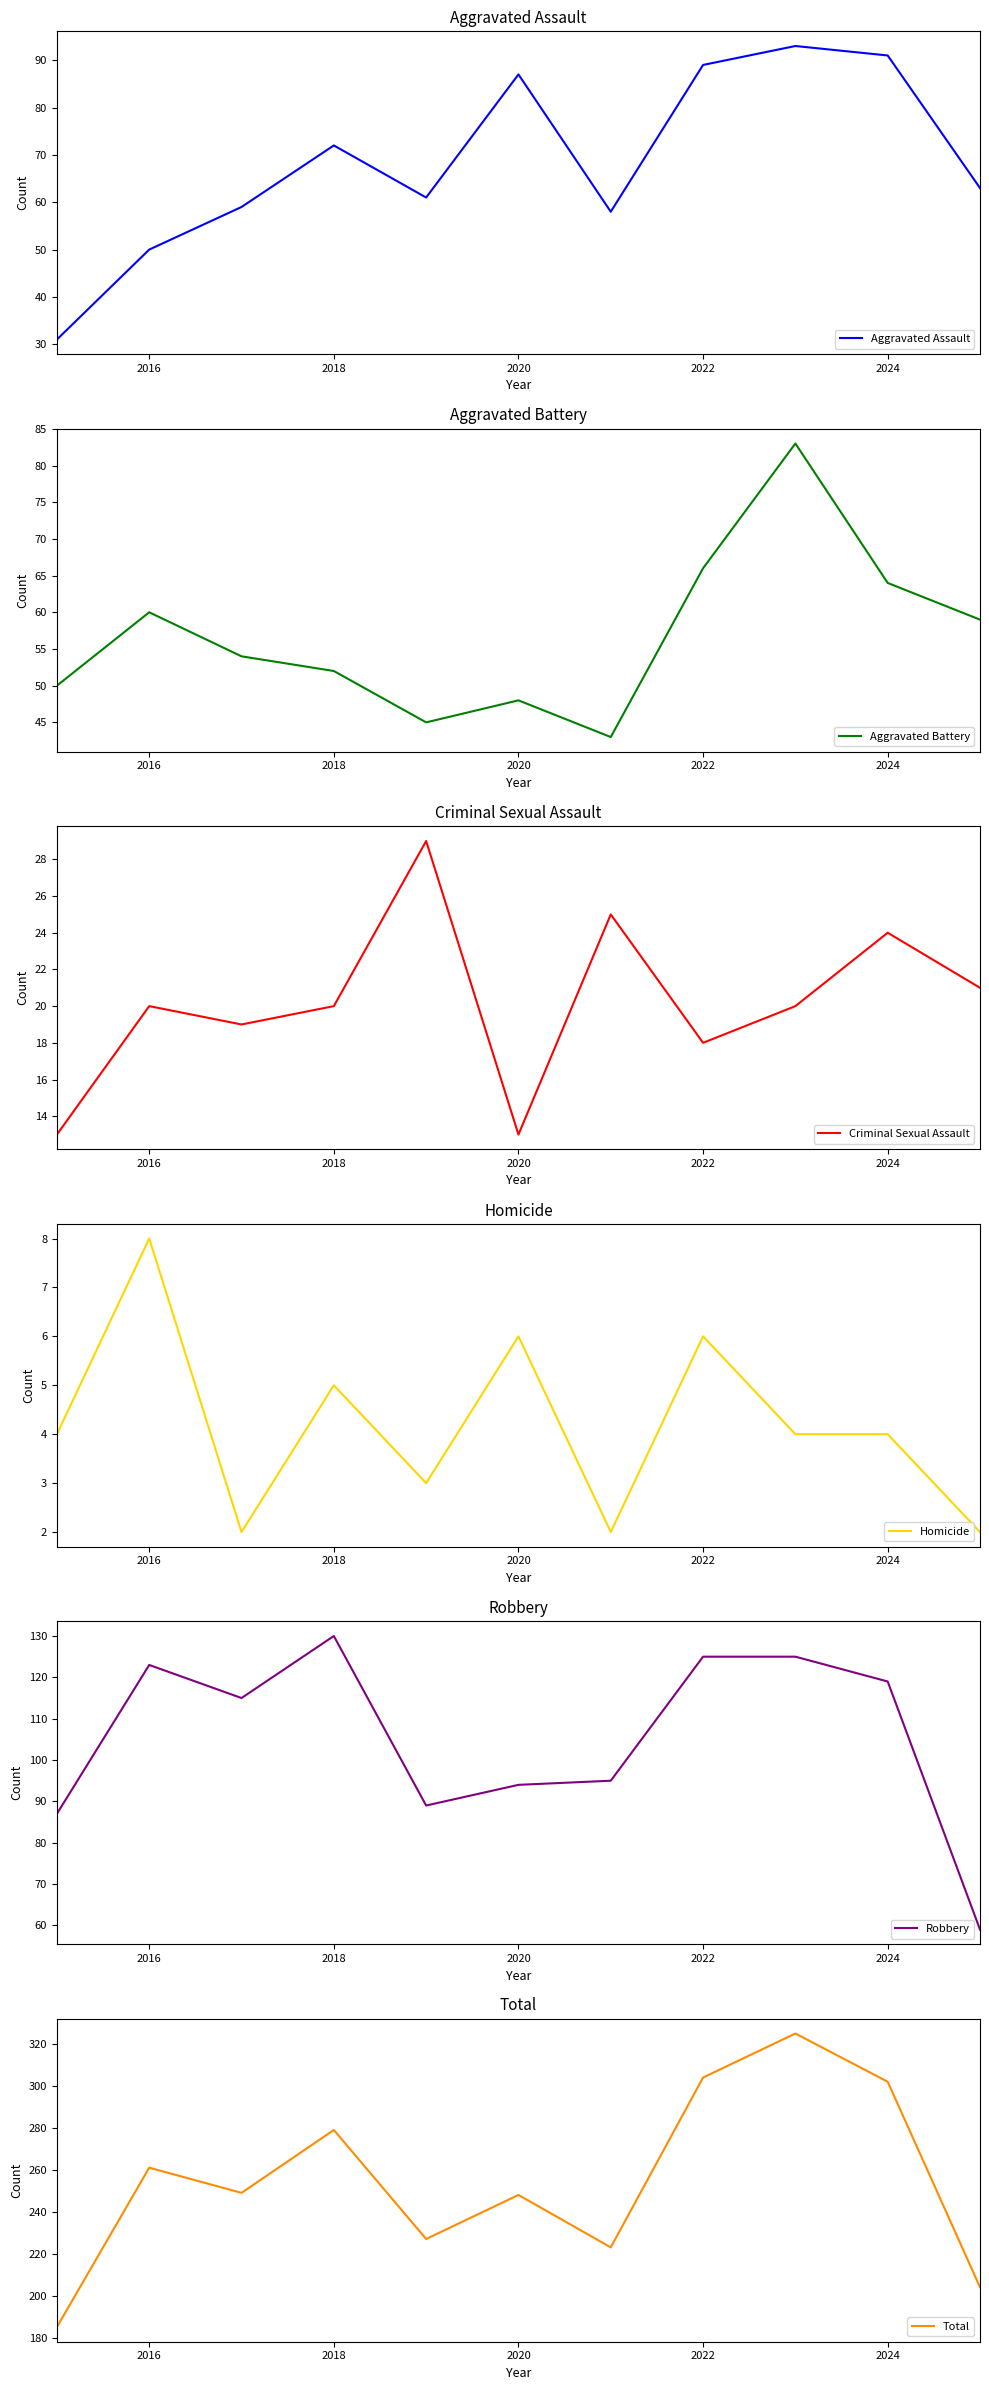

True or false: Robbery and Criminal Sexual Assault cross at least once.

False